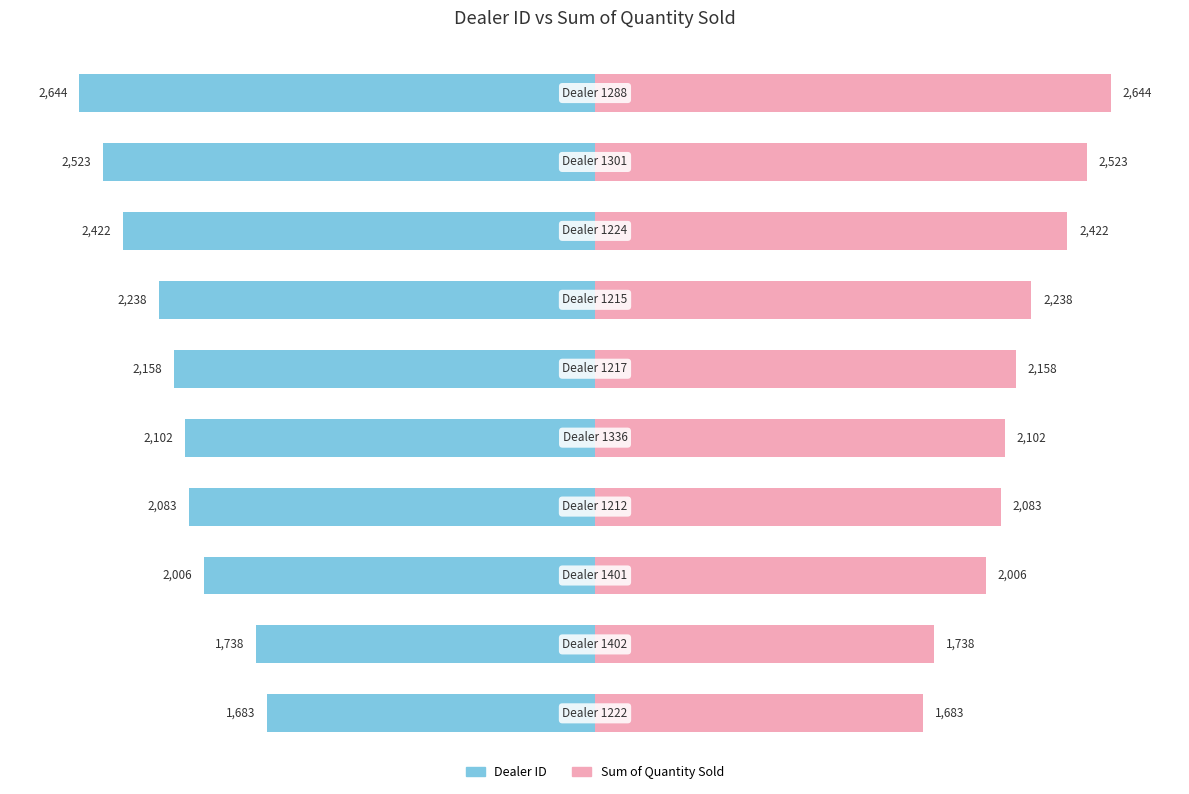

What is the difference between the maximum and second lowest values in the Sum of Quantity Sold series?

906